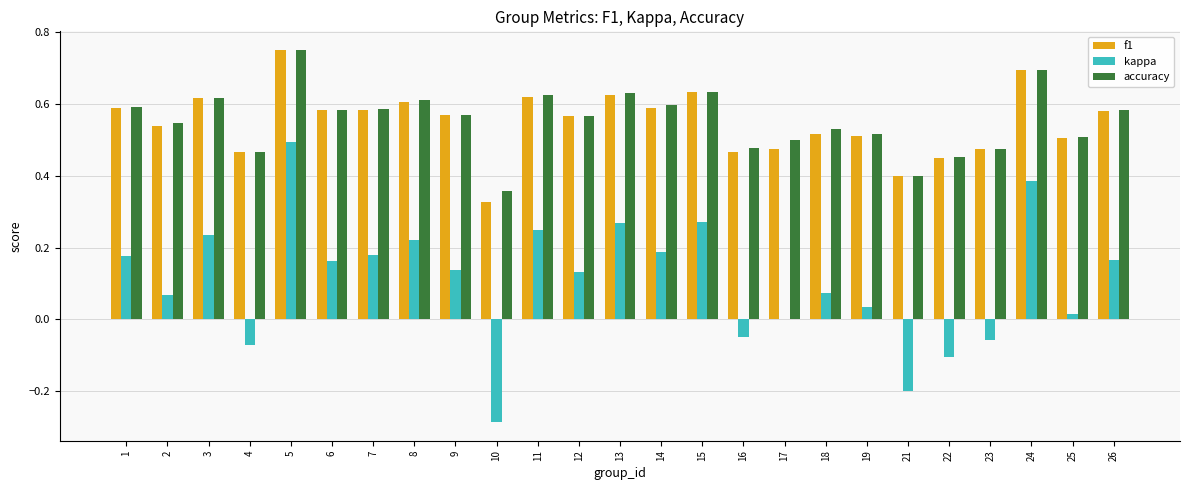

What is the sum of the accuracy values at 16 and 24?

1.2